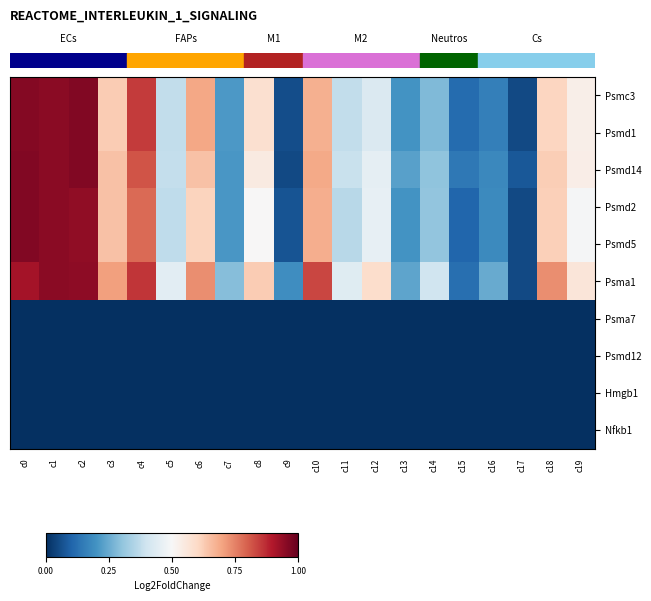

Reading left to right, what are all the values shown in this chart?

Psmc3: c0=1.0	c1=1.0	c2=1.0	c3=0.6	c4=0.8	c5=0.4	c6=0.7	c7=0.2	c8=0.6	c9=0.1	c10=0.7	c11=0.4	c12=0.4	c13=0.2	c14=0.3	c15=0.1	c16=0.2	c17=0.0	c18=0.6	c19=0.5
Psmd1: c0=1.0	c1=1.0	c2=1.0	c3=0.6	c4=0.8	c5=0.4	c6=0.7	c7=0.2	c8=0.6	c9=0.1	c10=0.7	c11=0.4	c12=0.4	c13=0.2	c14=0.3	c15=0.1	c16=0.2	c17=0.0	c18=0.6	c19=0.5
Psmd14: c0=1.0	c1=1.0	c2=1.0	c3=0.6	c4=0.8	c5=0.4	c6=0.6	c7=0.2	c8=0.5	c9=0.0	c10=0.7	c11=0.4	c12=0.5	c13=0.2	c14=0.3	c15=0.1	c16=0.2	c17=0.1	c18=0.6	c19=0.5
Psmd2: c0=1.0	c1=1.0	c2=0.9	c3=0.6	c4=0.8	c5=0.4	c6=0.6	c7=0.2	c8=0.5	c9=0.1	c10=0.7	c11=0.4	c12=0.5	c13=0.2	c14=0.3	c15=0.1	c16=0.2	c17=0.0	c18=0.6	c19=0.5
Psmd5: c0=1.0	c1=1.0	c2=0.9	c3=0.6	c4=0.8	c5=0.4	c6=0.6	c7=0.2	c8=0.5	c9=0.1	c10=0.7	c11=0.4	c12=0.5	c13=0.2	c14=0.3	c15=0.1	c16=0.2	c17=0.0	c18=0.6	c19=0.5
Psma1: c0=0.9	c1=1.0	c2=0.9	c3=0.7	c4=0.9	c5=0.4	c6=0.7	c7=0.3	c8=0.6	c9=0.2	c10=0.8	c11=0.4	c12=0.6	c13=0.2	c14=0.4	c15=0.1	c16=0.2	c17=0.0	c18=0.7	c19=0.6
Psma7: c0=0.0	c1=0.0	c2=0.0	c3=0.0	c4=0.0	c5=0.0	c6=0.0	c7=0.0	c8=0.0	c9=0.0	c10=0.0	c11=0.0	c12=0.0	c13=0.0	c14=0.0	c15=0.0	c16=0.0	c17=0.0	c18=0.0	c19=0.0
Psmd12: c0=0.0	c1=0.0	c2=0.0	c3=0.0	c4=0.0	c5=0.0	c6=0.0	c7=0.0	c8=0.0	c9=0.0	c10=0.0	c11=0.0	c12=0.0	c13=0.0	c14=0.0	c15=0.0	c16=0.0	c17=0.0	c18=0.0	c19=0.0
Hmgb1: c0=0.0	c1=0.0	c2=0.0	c3=0.0	c4=0.0	c5=0.0	c6=0.0	c7=0.0	c8=0.0	c9=0.0	c10=0.0	c11=0.0	c12=0.0	c13=0.0	c14=0.0	c15=0.0	c16=0.0	c17=0.0	c18=0.0	c19=0.0
Nfkb1: c0=0.0	c1=0.0	c2=0.0	c3=0.0	c4=0.0	c5=0.0	c6=0.0	c7=0.0	c8=0.0	c9=0.0	c10=0.0	c11=0.0	c12=0.0	c13=0.0	c14=0.0	c15=0.0	c16=0.0	c17=0.0	c18=0.0	c19=0.0